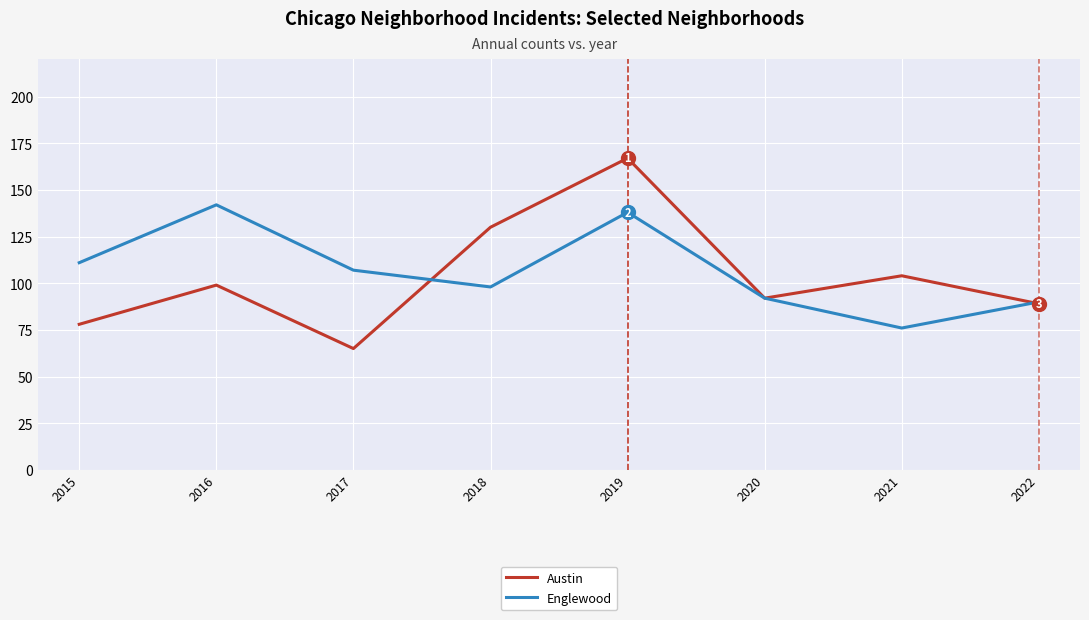

Does the chart have visible grid lines?

Yes